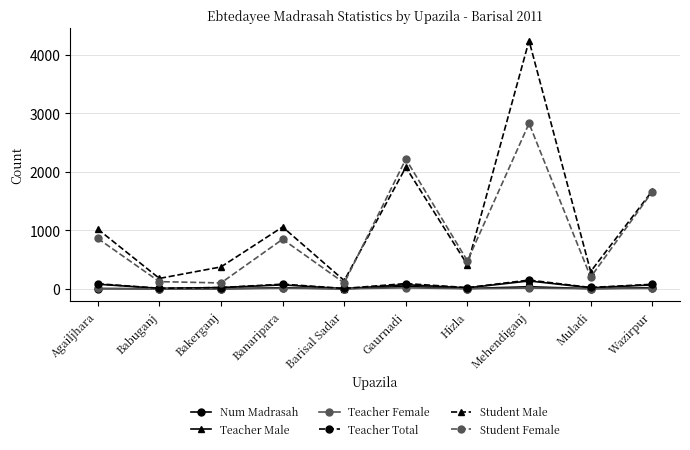

True or false: Student Female has more than 0 interior local peaks.

True